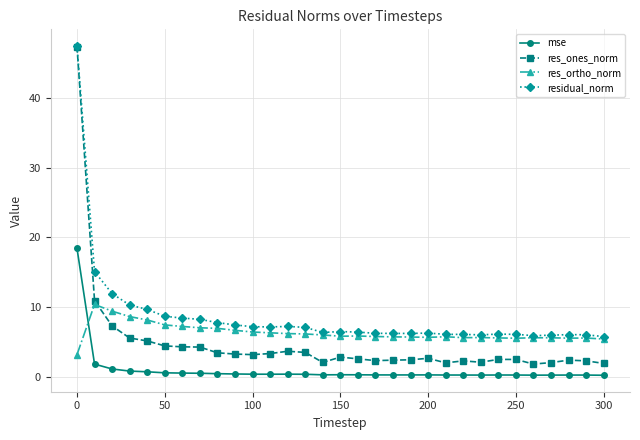

How many distinct data groups are displayed?

4